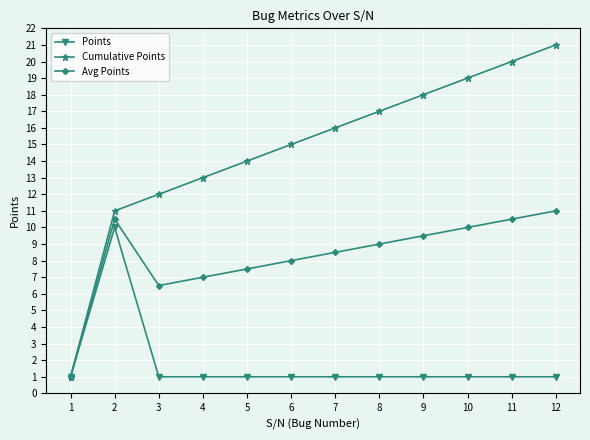

Is the value of Points at 6 greater than the value of Avg Points at 12?

No